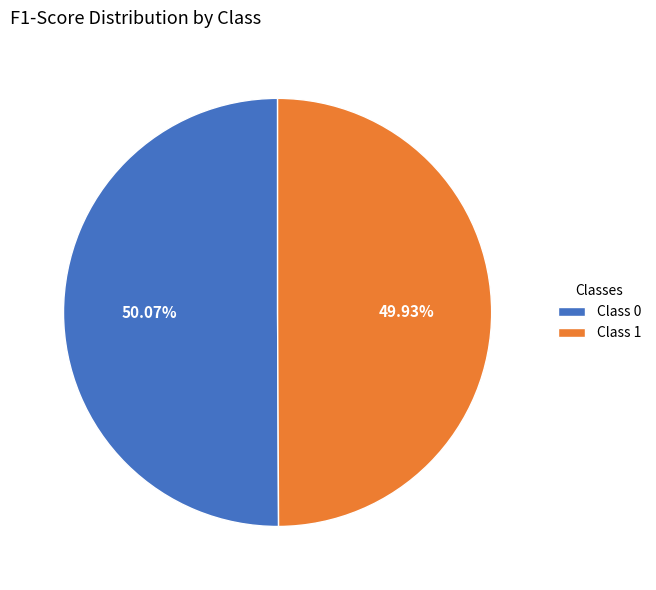

Is the sum of Class 1 and Class 0 greater than half?

Yes